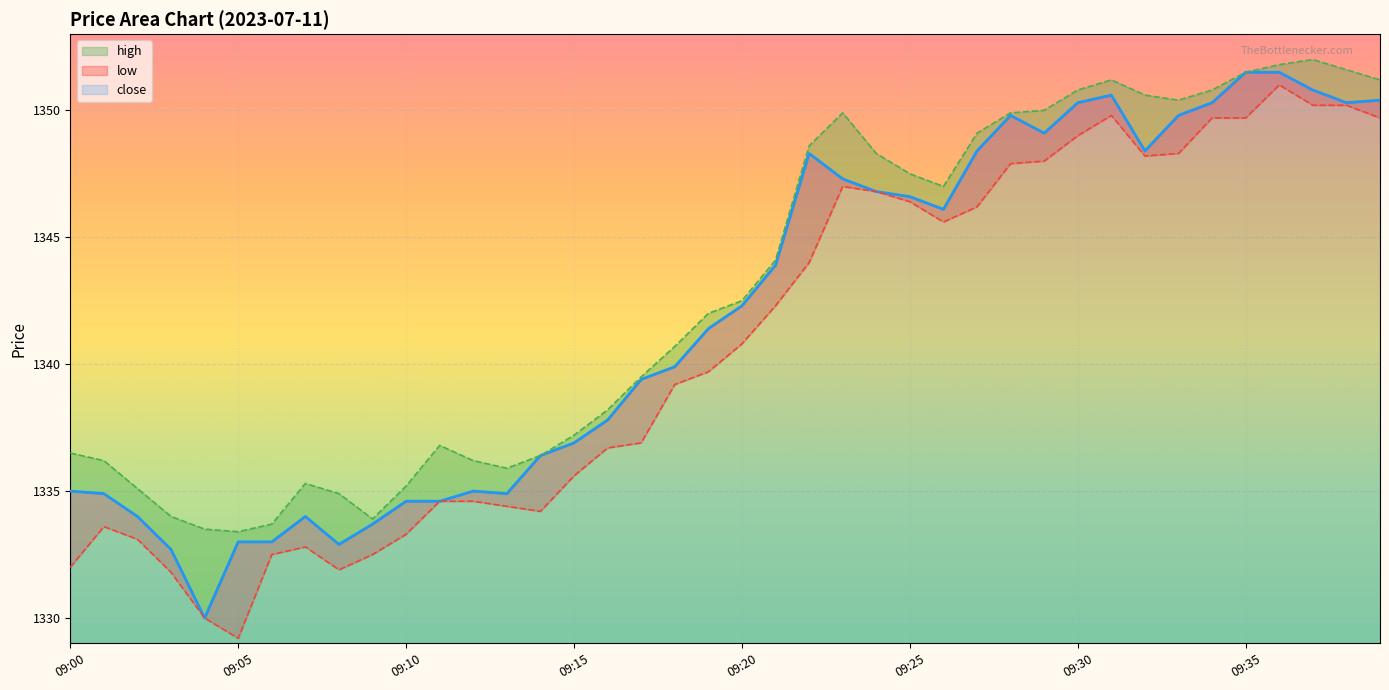

How many categories are shown in the chart?

40